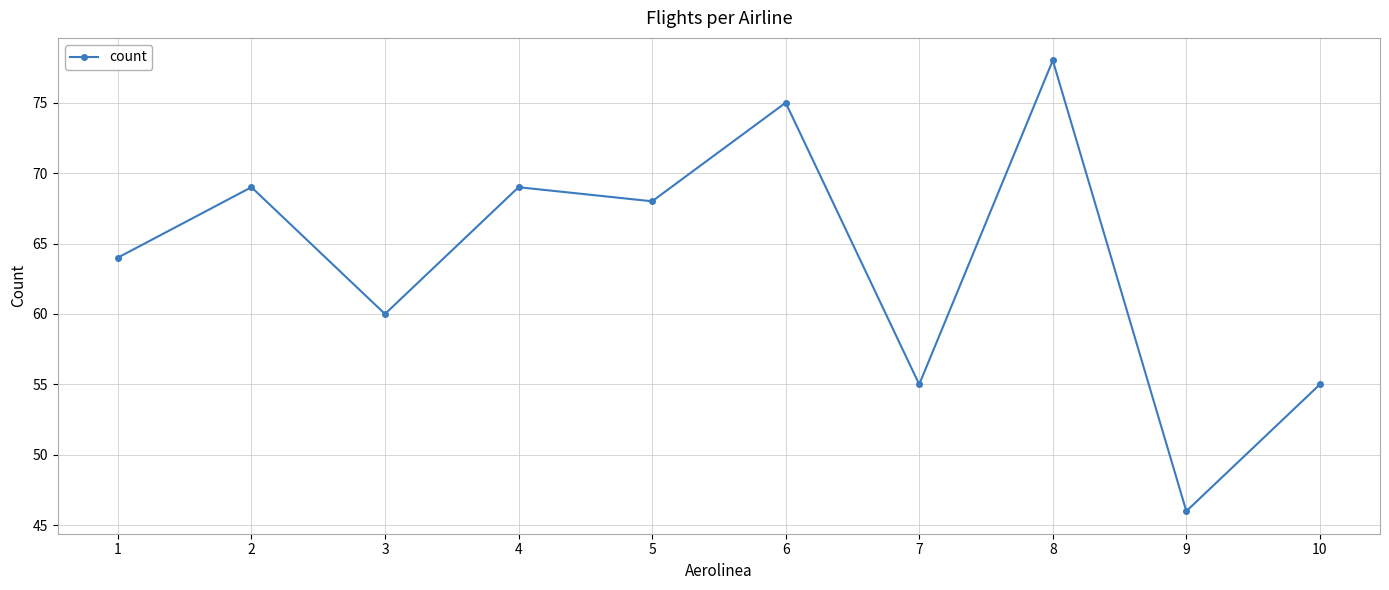

Does the chart display data point markers on the line(s)?

Yes